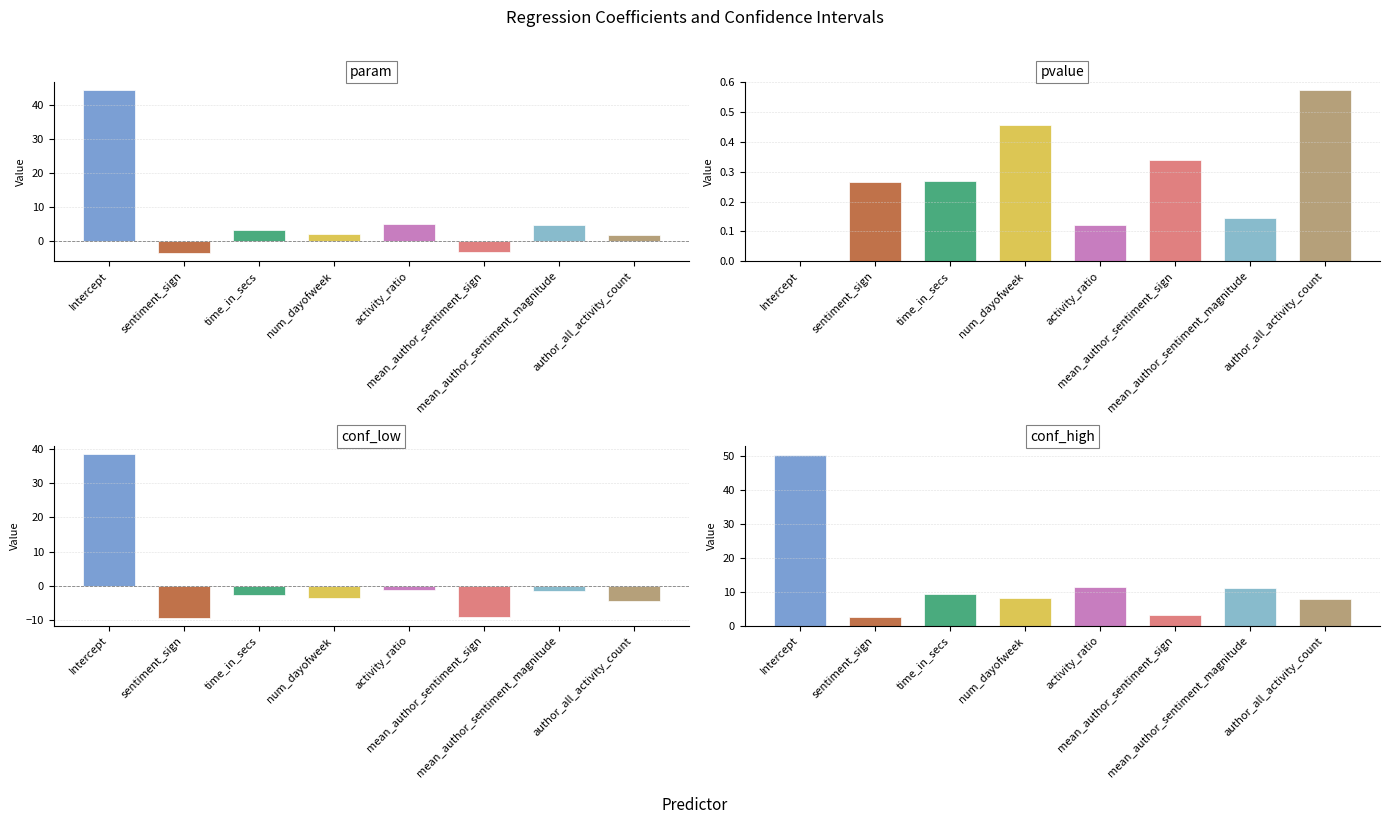

Is the value of conf_low at time_in_secs greater than the value of pvalue at activity_ratio?

No